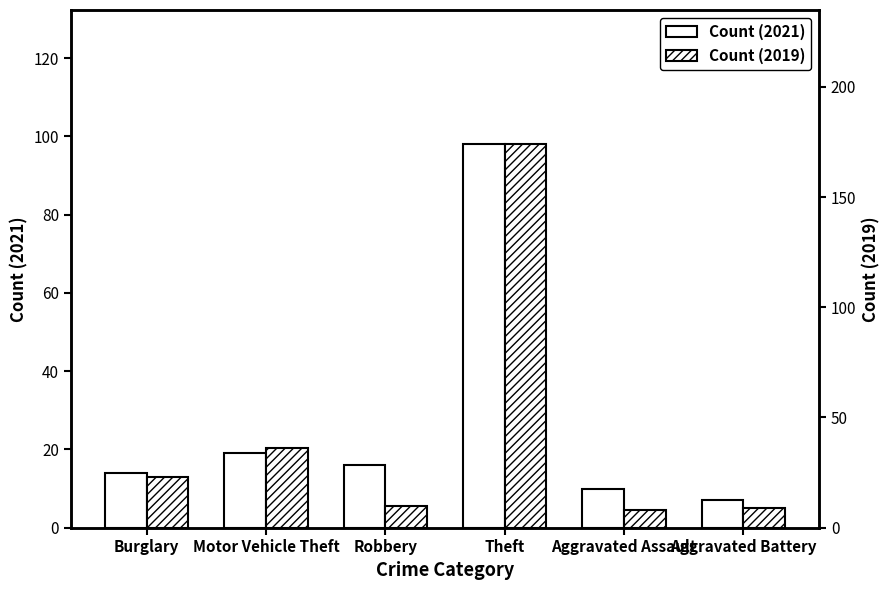

What is the difference between the maximum and second lowest values in the Count (2021) series?

88